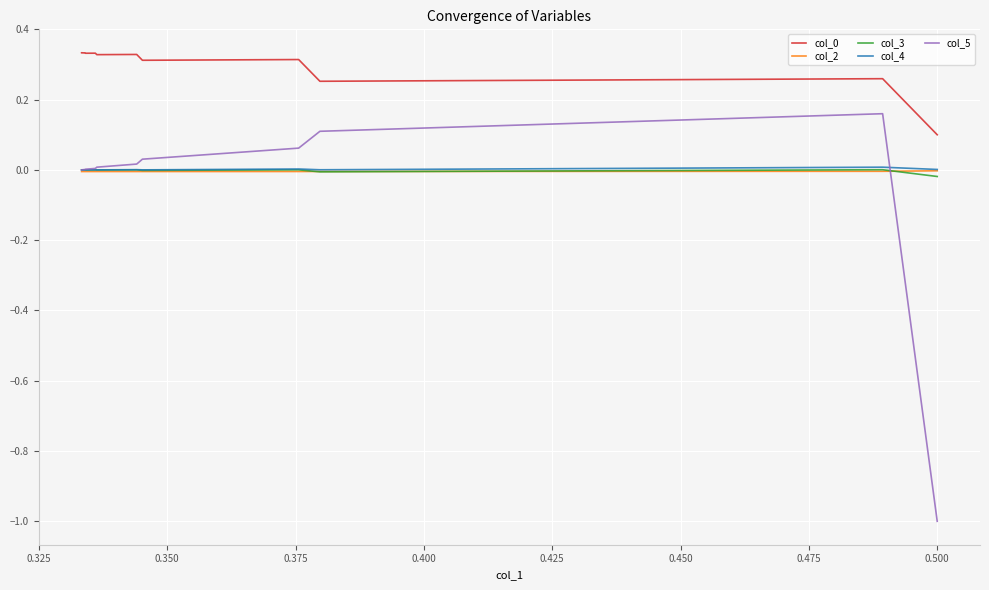

What are all the series names shown in the legend?

col_0, col_2, col_3, col_4, col_5